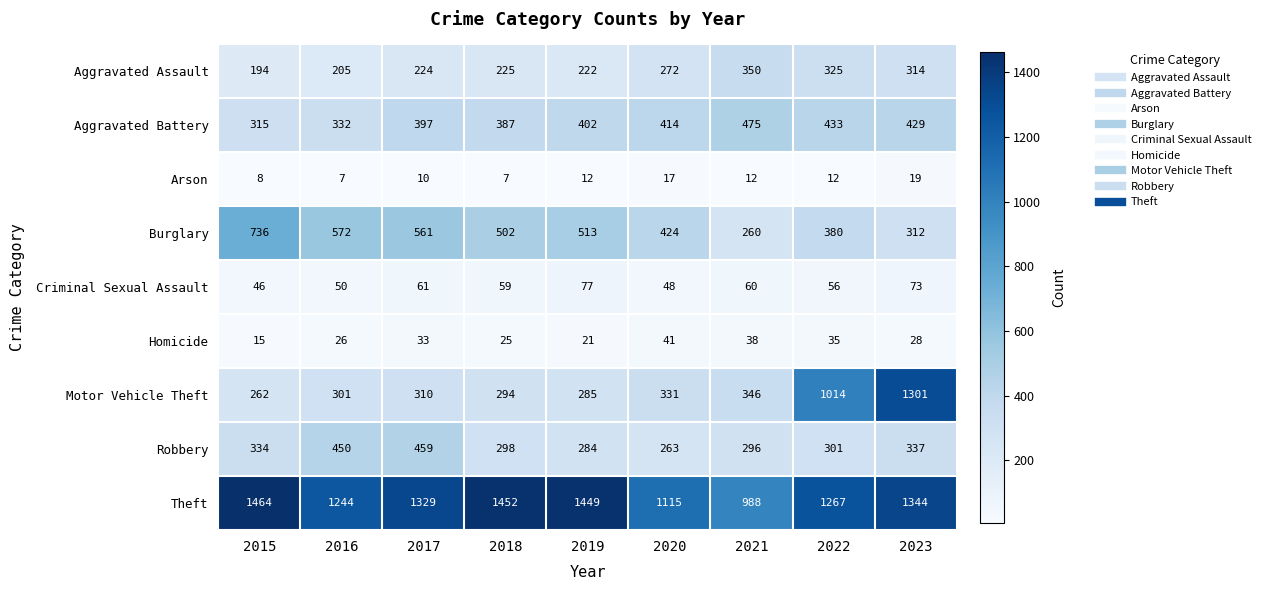

What is the total value across all series at 2015?

3374